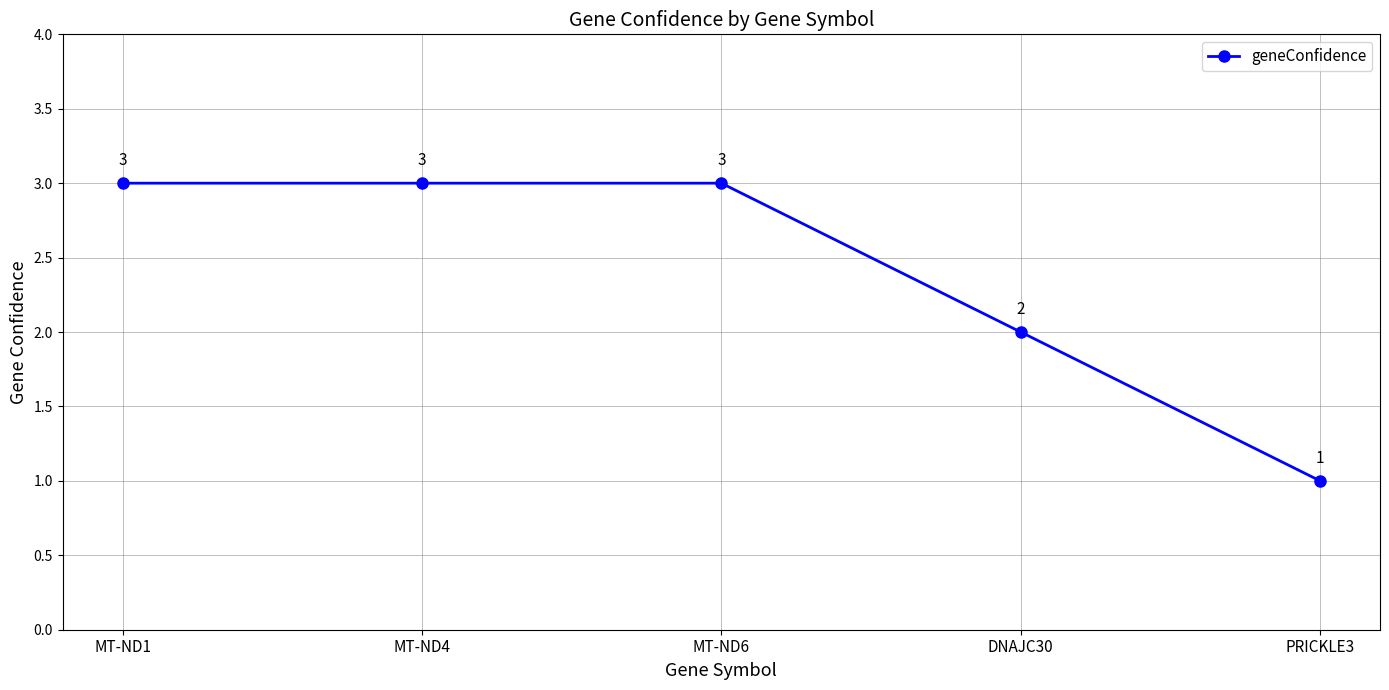

Reading left to right, transcribe all the data shown in this chart.

MT-ND1=3	MT-ND4=3	MT-ND6=3	DNAJC30=2	PRICKLE3=1